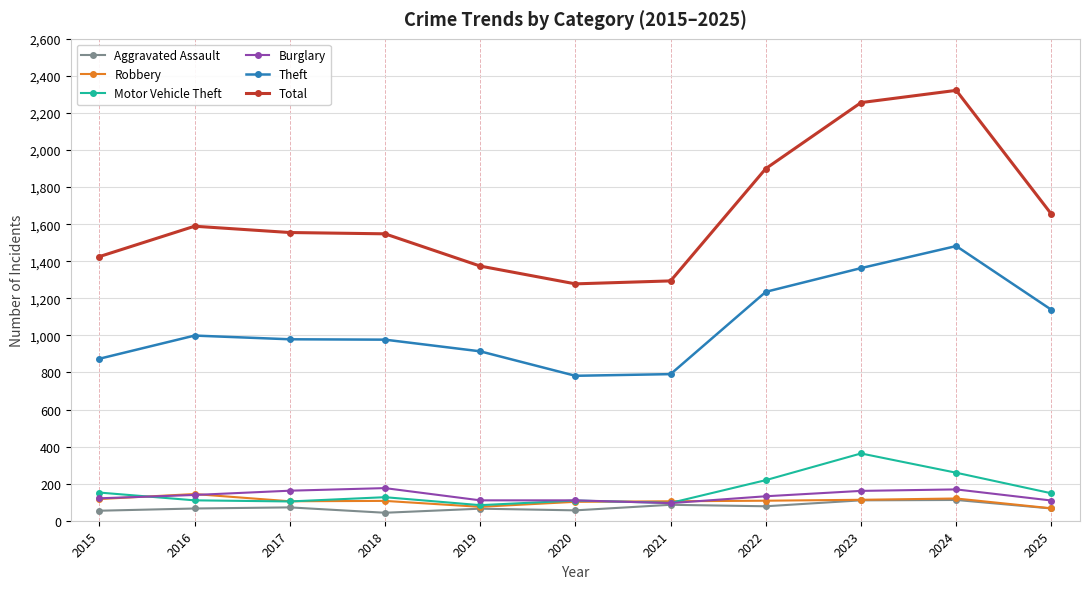

How many lines are shown in the chart?

6